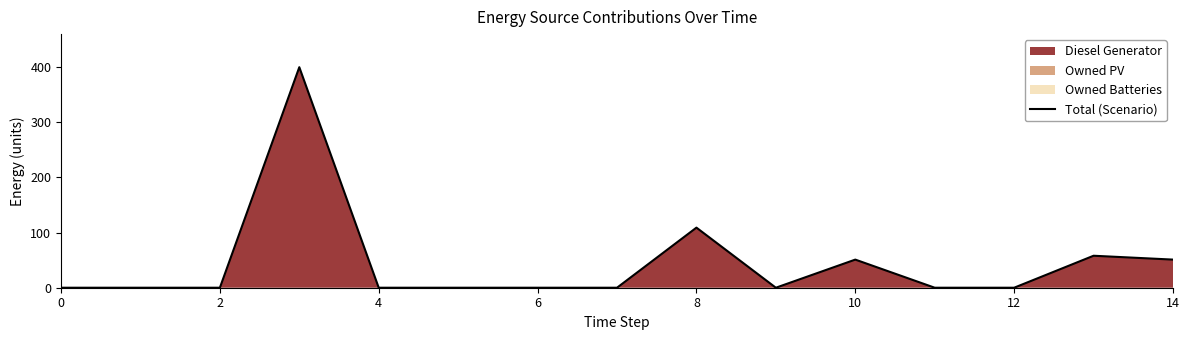

Is it true that the value at 12 is 0?

True